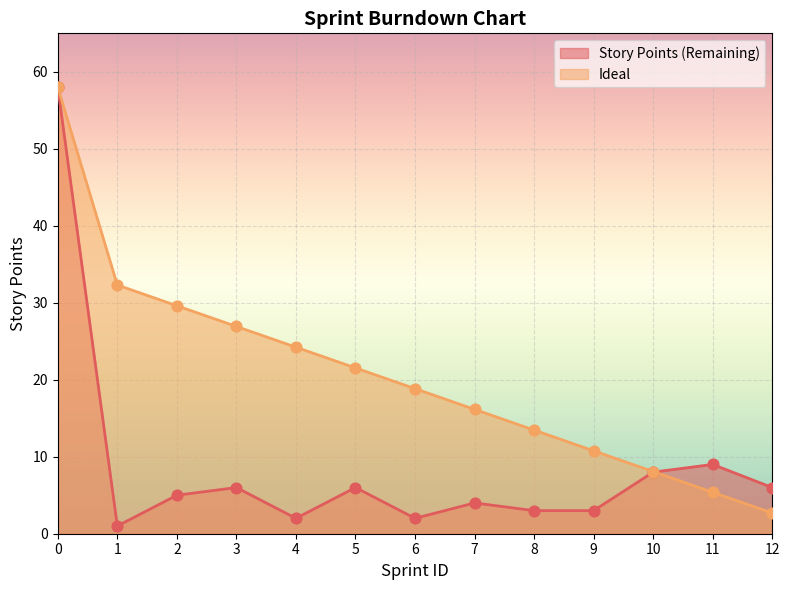

At how many categories does at least one series exceed 55?

1